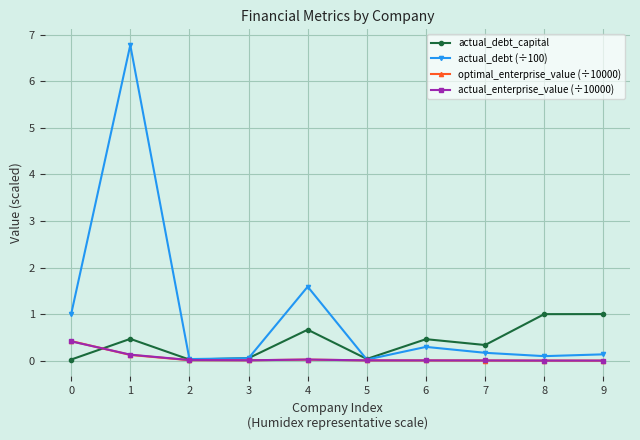

Which series changed the most between 6 and 8?

actual_debt_capital